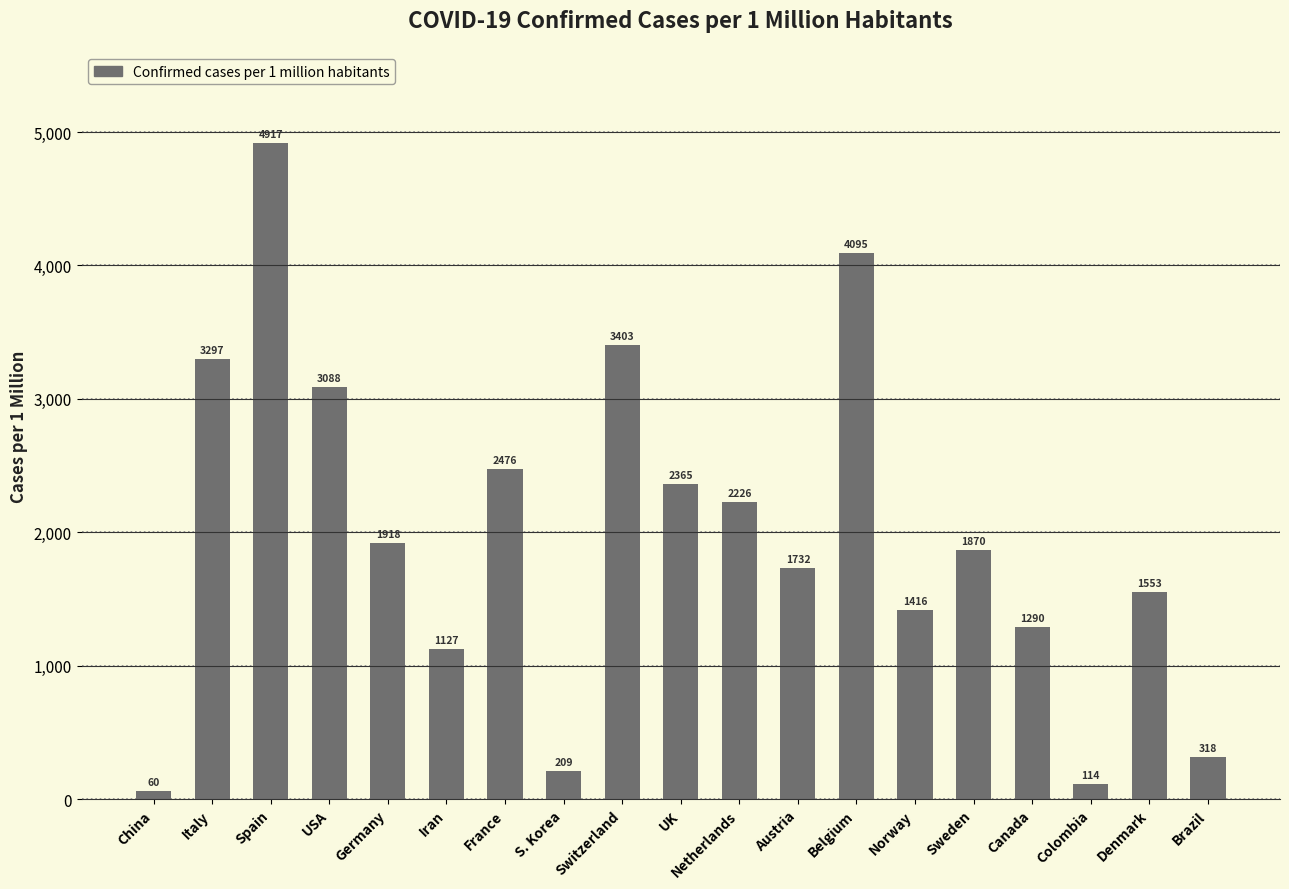

What is the label of the 16th bar from the right?

USA